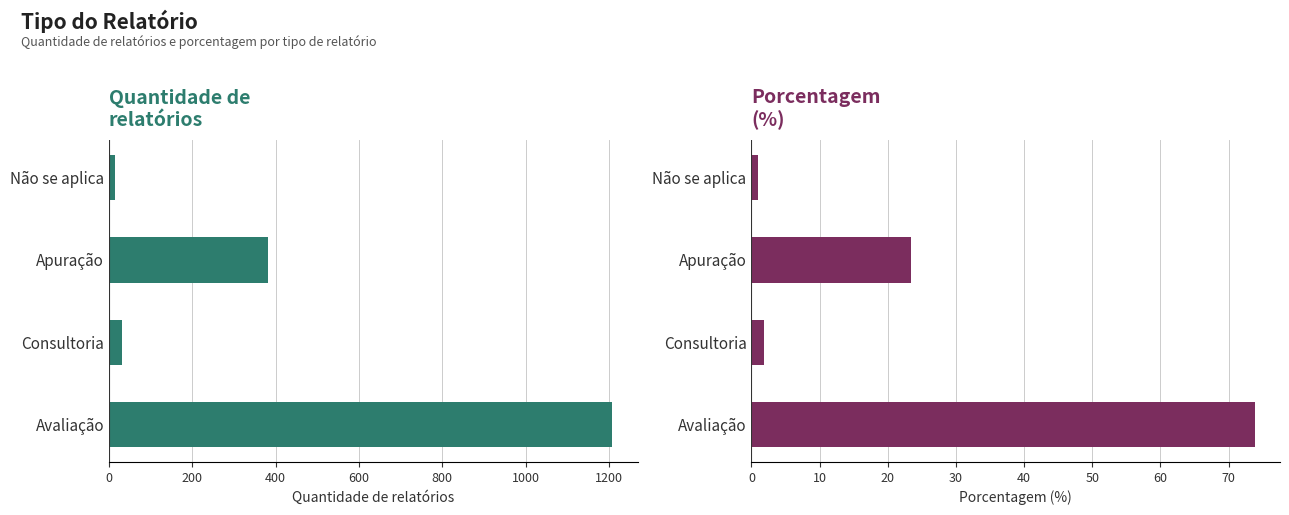

True or false: Quantidade de relatórios has a value of 680.6 at 400.

False